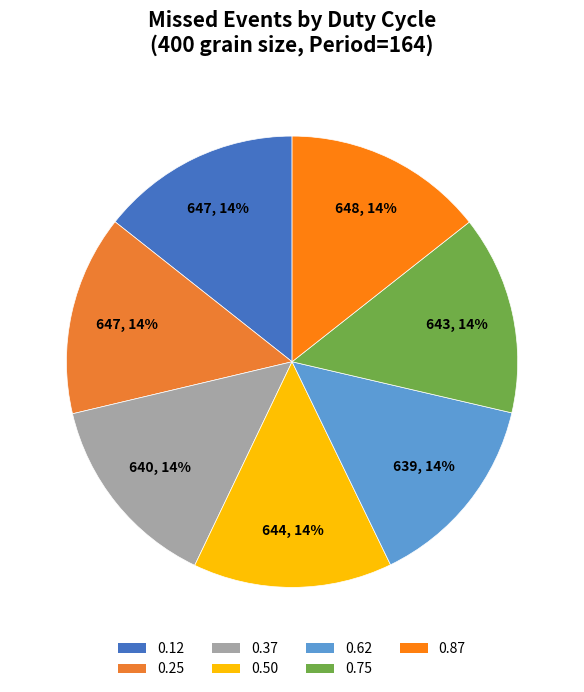

What percentage is the 0.75 slice, to the nearest percent?

14%